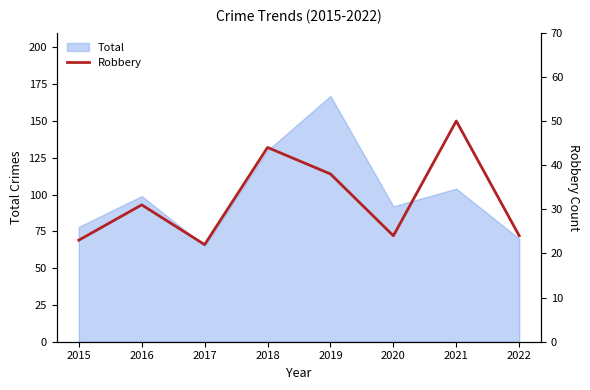

The value at 2020 is 24. True or false?

True